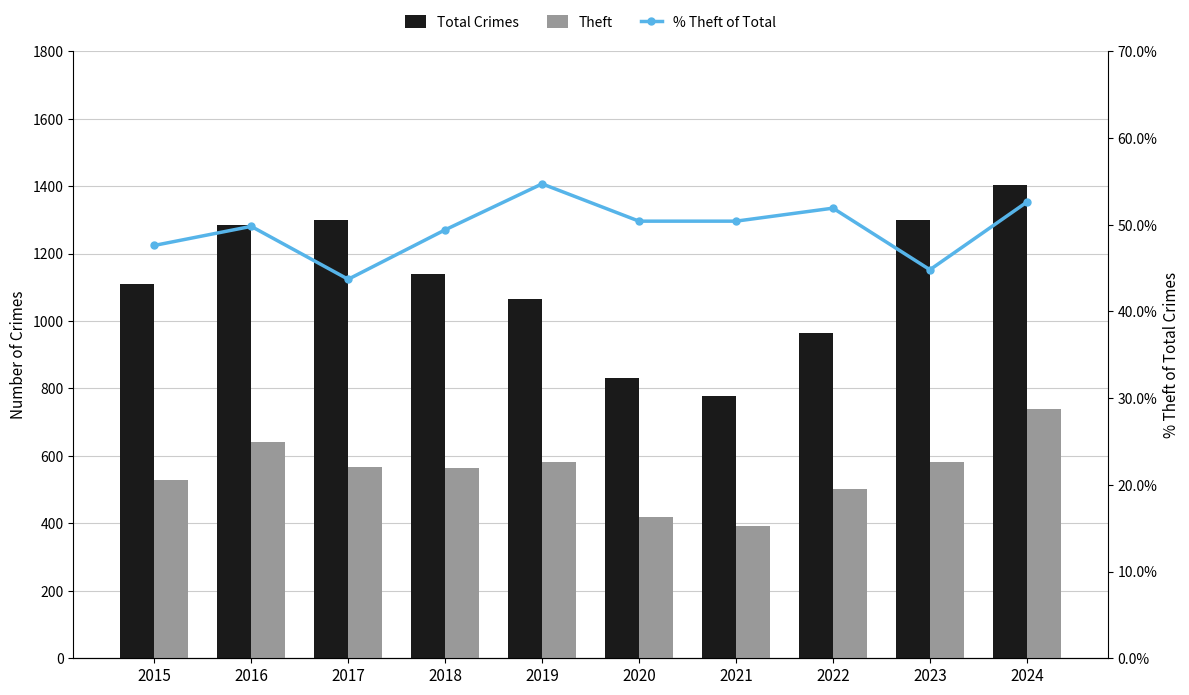

What is the difference between the maximum and minimum values in the % Theft of Total series?

11.0